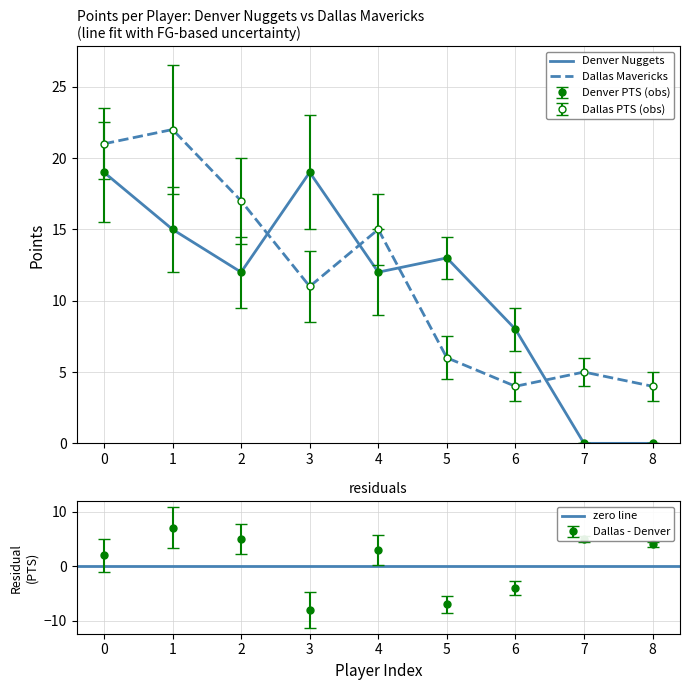

At how many categories does at least one series exceed 21?

1